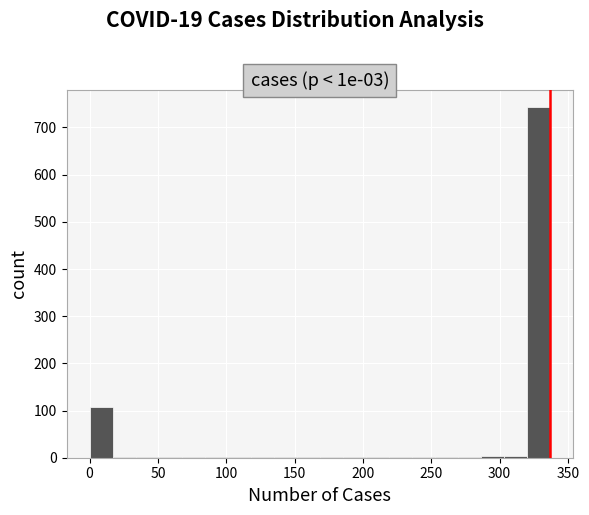

Read against the x-axis, roughly where is the centre of the tallest bar?

330